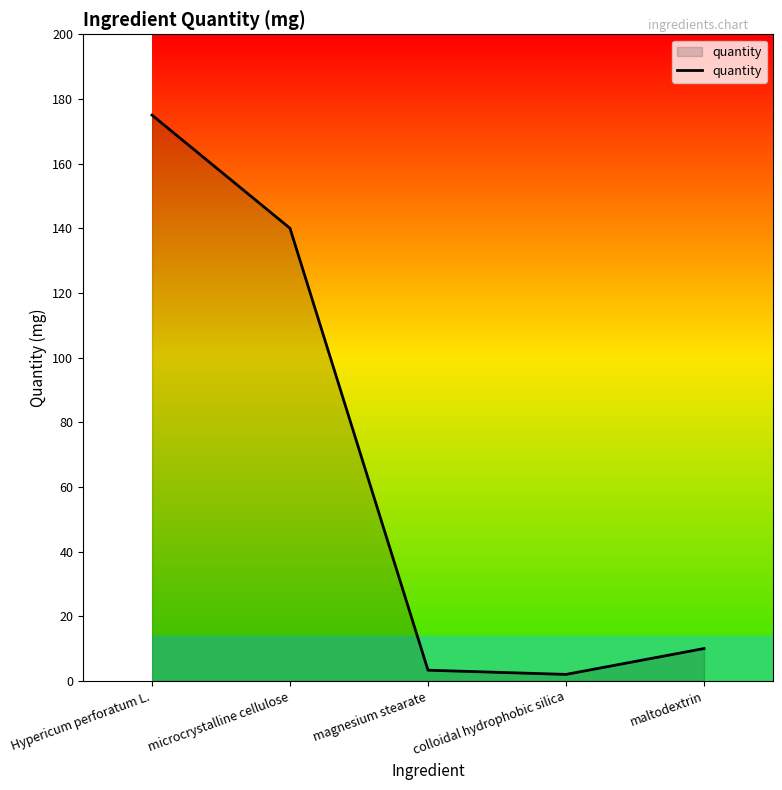

What position from the left is maltodextrin?

5